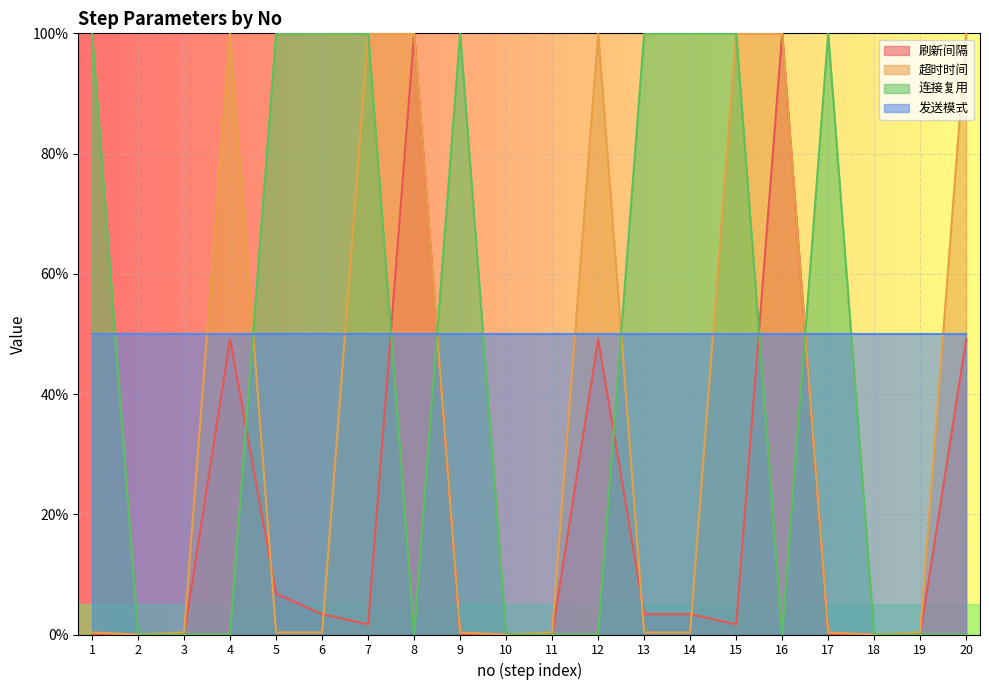

The value of 连接复用 at 12 is -0.6. True or false?

False